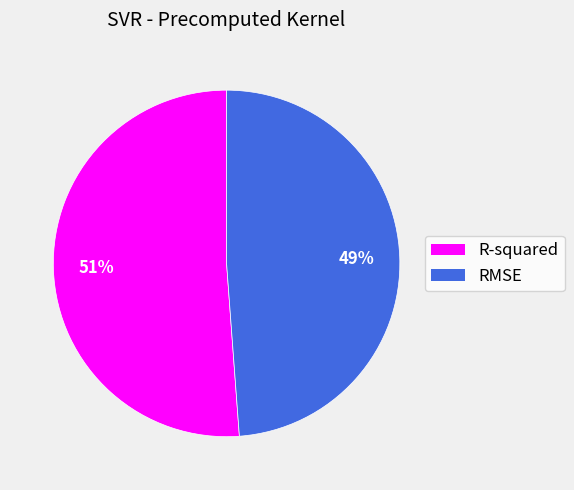

Do R-squared and RMSE together represent more than half of the pie?

Yes